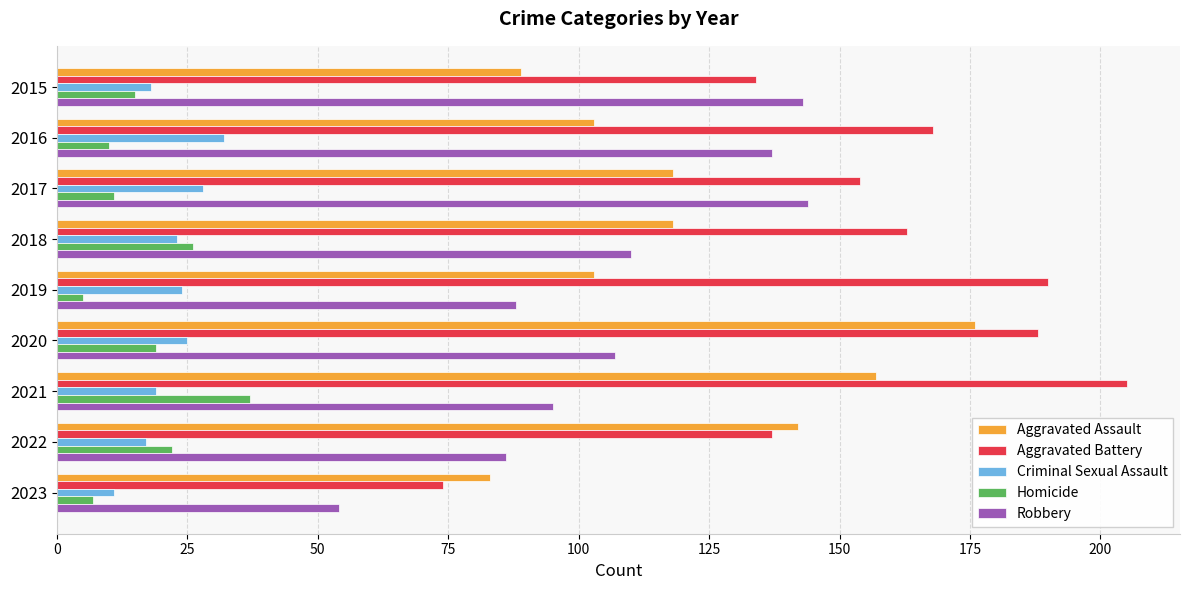

What is the smallest value displayed?

5